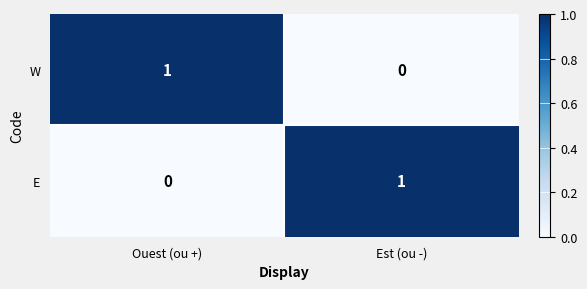

Where is E nearest to the value 0?

Ouest (ou +)